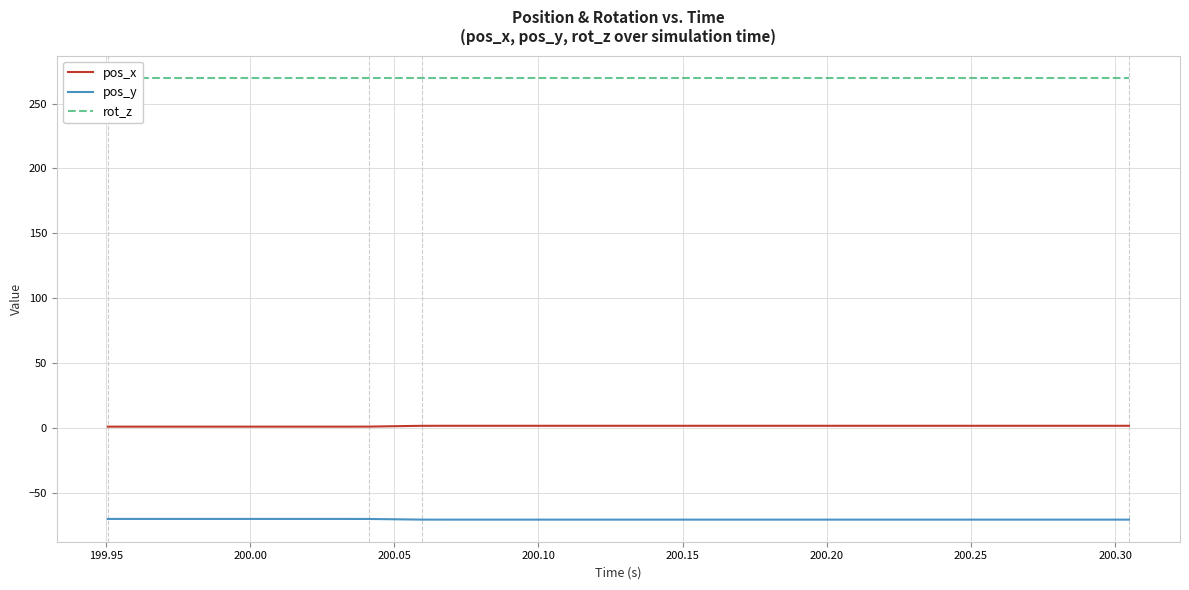

True or false: rot_z has more than 0 points higher than both neighbors.

False